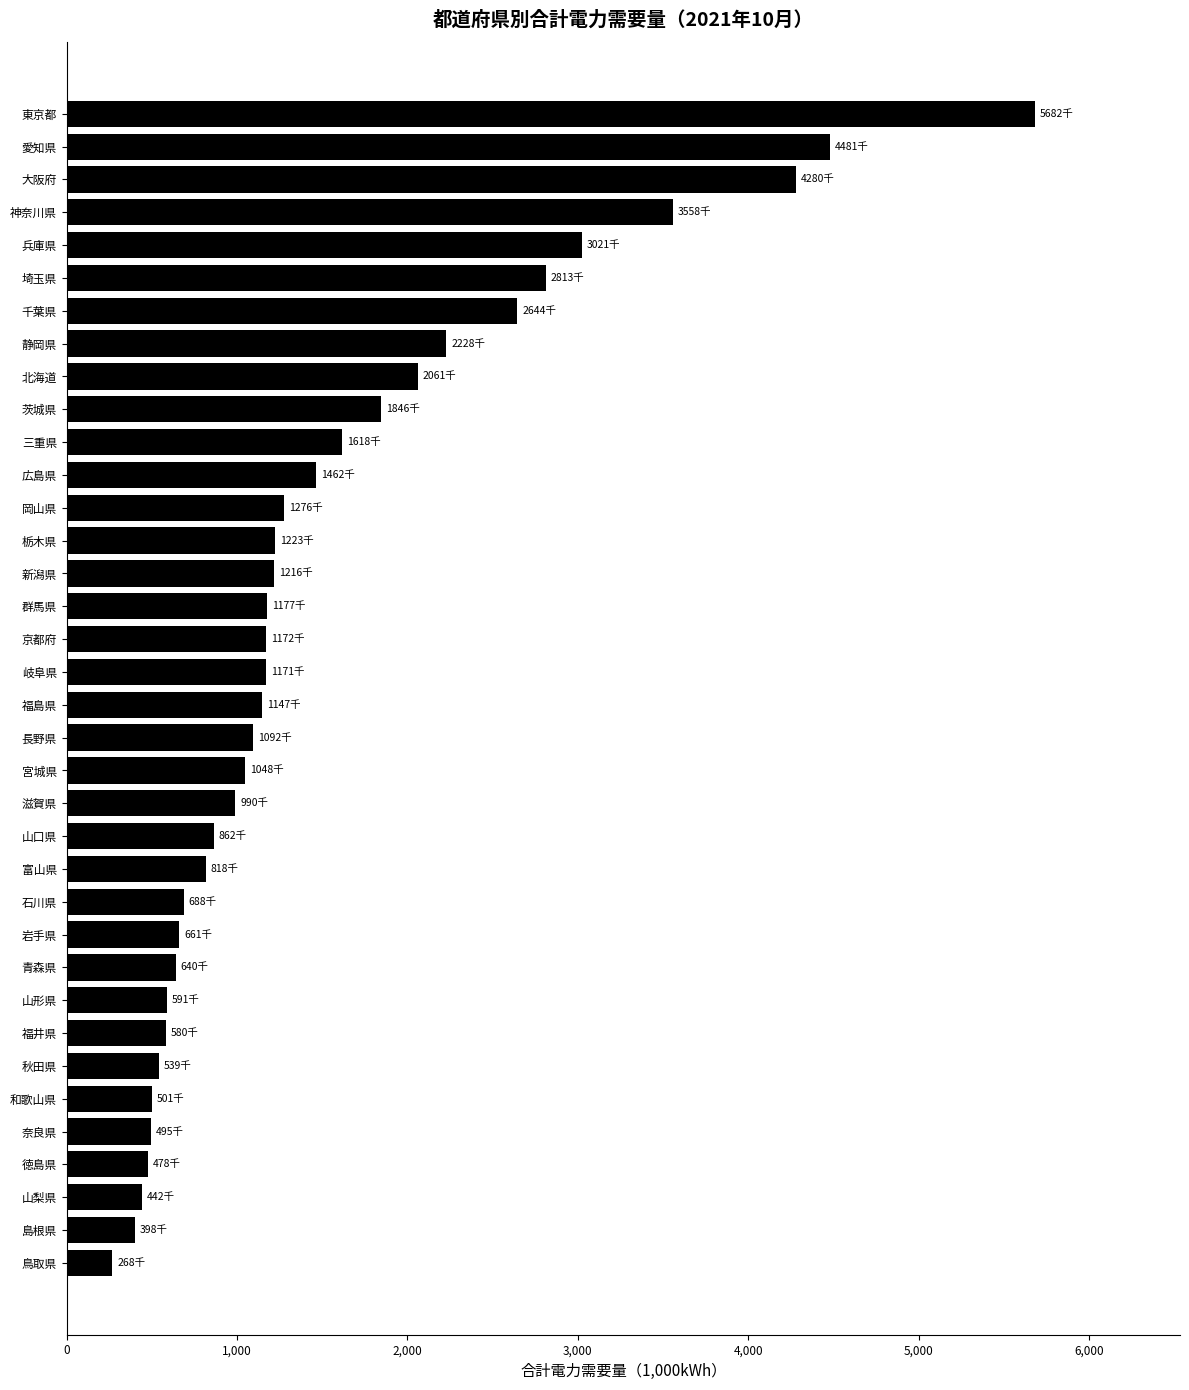

Does the chart contain any negative values?

No